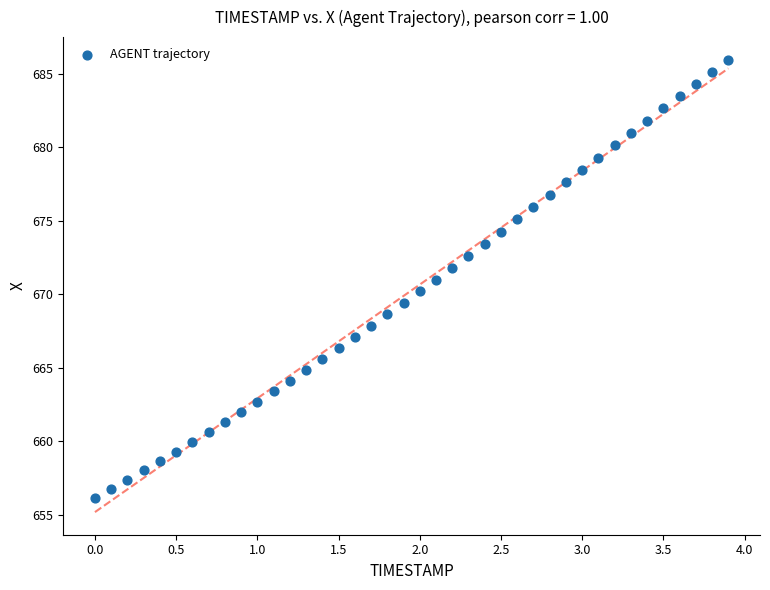

What is the range of Y values (max minus min)?

29.8